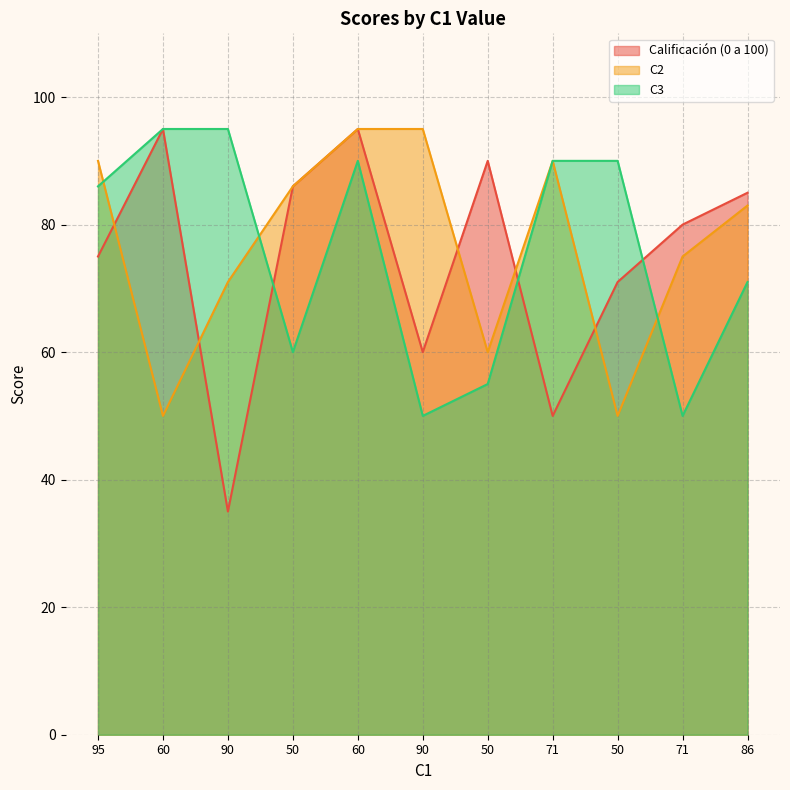

Does the chart display data point markers on the line(s)?

No